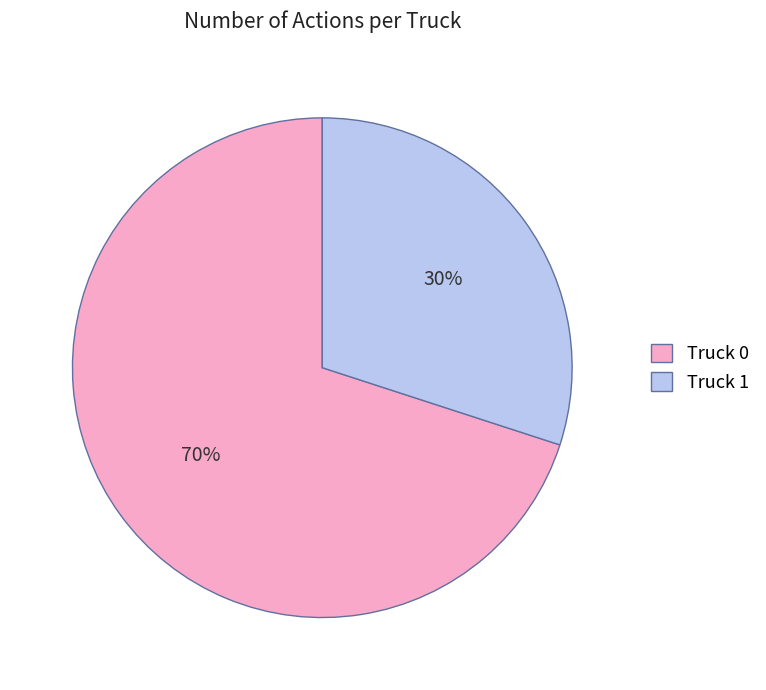

Does Truck 1 account for over 50% of the chart?

No